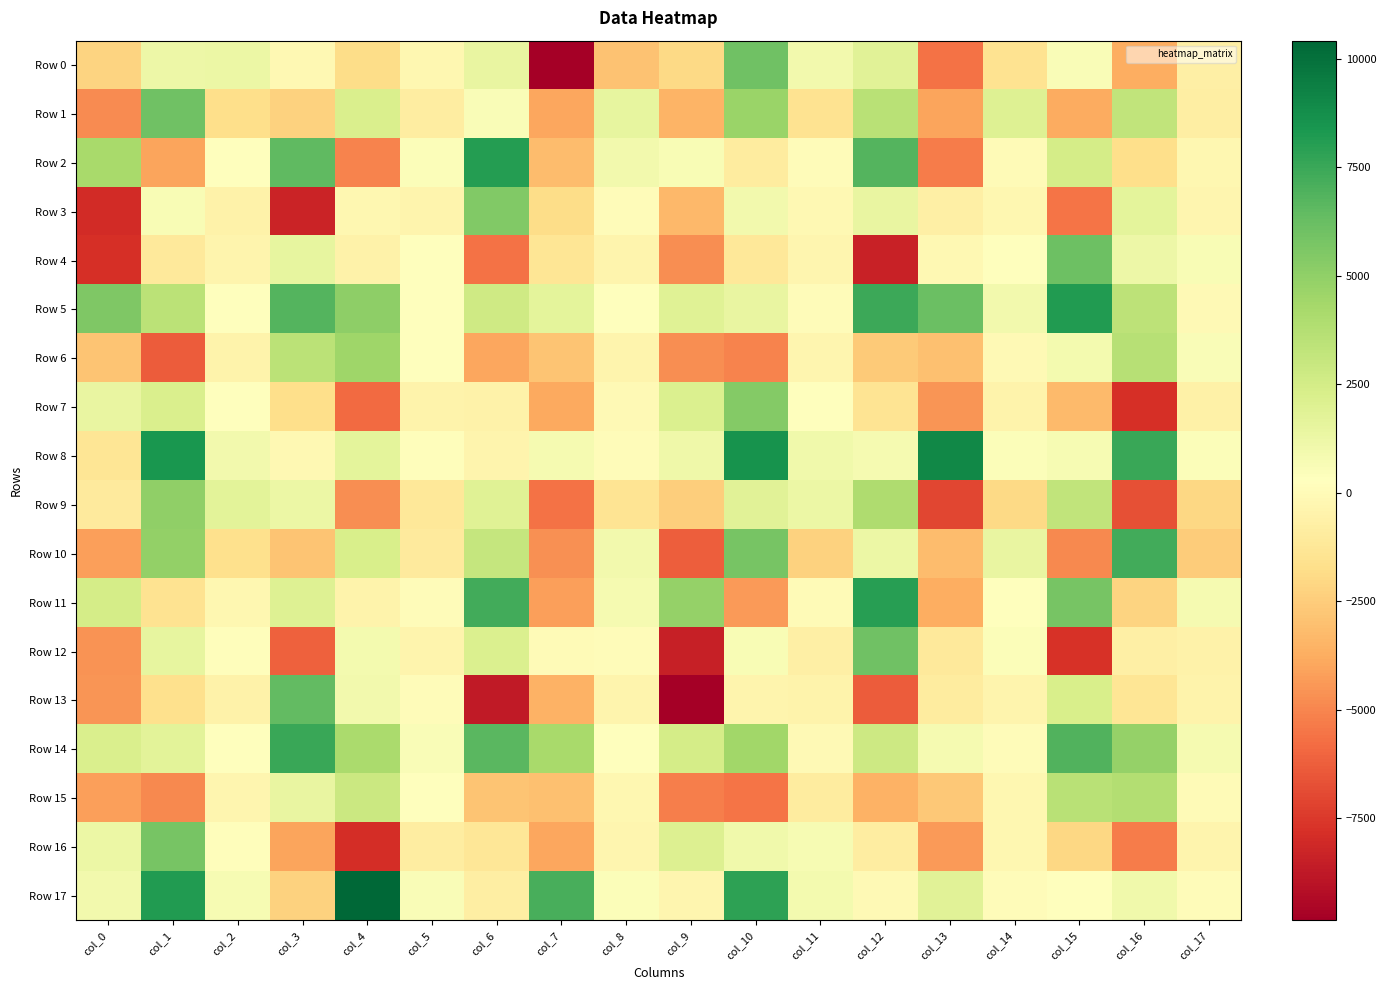

Reading right to left, list all the values displayed in this chart.

Row 0: col_17=-744.0	col_16=-3731.9	col_15=529.4	col_14=-1498.3	col_13=-5633.2	col_12=1826.8	col_11=928.2	col_10=6015.4	col_9=-1945.5	col_8=-2930.3	col_7=-9776.1	col_6=1444.8	col_5=-221.1	col_4=-1808.2	col_3=-146.0	col_2=1252.4	col_1=1221.0	col_0=-2235.8
Row 1: col_17=-795.4	col_16=3249.5	col_15=-3809.8	col_14=1967.7	col_13=-4010.7	col_12=3542.0	col_11=-1484.4	col_10=4651.2	col_9=-3447.5	col_8=1483.3	col_7=-3936.1	col_6=541.6	col_5=-865.3	col_4=2211.9	col_3=-2313.8	col_2=-1733.5	col_1=5985.8	col_0=-4790.8
Row 2: col_17=-210.5	col_16=-1737.2	col_15=2441.5	col_14=-30.3	col_13=-5336.2	col_12=6781.4	col_11=119.1	col_10=-908.5	col_9=645.8	col_8=925.6	col_7=-3191.4	col_6=8042.4	col_5=446.9	col_4=-5030.3	col_3=6478.7	col_2=248.0	col_1=-4058.9	col_0=4235.9
Row 3: col_17=-326.3	col_16=1677.8	col_15=-5530.6	col_14=-214.8	col_13=-712.6	col_12=1411.9	col_11=-165.5	col_10=953.3	col_9=-3353.2	col_8=100.0	col_7=-1851.4	col_6=5463.4	col_5=-390.2	col_4=-208.7	col_3=-8287.8	col_2=-548.2	col_1=634.0	col_0=-8003.6
Row 4: col_17=641.1	col_16=1224.7	col_15=6117.0	col_14=268.7	col_13=-162.0	col_12=-8381.5	col_11=-332.2	col_10=-1219.9	col_9=-4745.3	col_8=-417.7	col_7=-1338.3	col_6=-5584.4	col_5=329.0	col_4=-536.9	col_3=1480.3	col_2=-370.5	col_1=-1101.5	col_0=-7837.4
Row 5: col_17=-100.6	col_16=3372.6	col_15=8171.0	col_14=924.4	col_13=6163.5	col_12=7438.2	col_11=78.2	col_10=1454.8	col_9=1869.3	col_8=311.6	col_7=1636.2	col_6=2685.6	col_5=284.9	col_4=5043.4	col_3=6821.8	col_2=305.7	col_1=3497.6	col_0=5525.2
Row 6: col_17=575.6	col_16=3625.5	col_15=879.2	col_14=-98.4	col_13=-3017.1	col_12=-2608.5	col_11=-334.9	col_10=-5098.6	col_9=-4711.1	col_8=-401.0	col_7=-2856.4	col_6=-3975.8	col_5=243.3	col_4=4491.0	col_3=3516.1	col_2=-442.6	col_1=-6358.1	col_0=-2829.4
Row 7: col_17=-655.7	col_16=-7838.0	col_15=-3279.0	col_14=-431.5	col_13=-4522.3	col_12=-1426.8	col_11=231.5	col_10=5381.5	col_9=2132.5	col_8=-56.2	col_7=-3875.8	col_6=-538.3	col_5=-442.3	col_4=-5866.9	col_3=-1767.9	col_2=286.3	col_1=2186.9	col_0=1395.5
Row 8: col_17=518.3	col_16=7543.6	col_15=713.6	col_14=464.9	col_13=9063.8	col_12=832.1	col_11=1010.9	col_10=8570.2	col_9=1139.1	col_8=46.3	col_7=780.6	col_6=-358.5	col_5=193.9	col_4=1696.6	col_3=-118.1	col_2=932.6	col_1=8395.2	col_0=-1358.6
Row 9: col_17=-2058.0	col_16=-6719.5	col_15=3223.1	col_14=-1973.2	col_13=-7076.7	col_12=3986.6	col_11=1252.5	col_10=1836.1	col_9=-2470.2	col_8=-1400.1	col_7=-5641.7	col_6=1917.8	col_5=-1156.7	col_4=-4761.0	col_3=1298.6	col_2=1724.2	col_1=4977.3	col_0=-1048.2
Row 10: col_17=-2519.8	col_16=7319.0	col_15=-4916.4	col_14=1404.7	col_13=-3178.1	col_12=1296.7	col_11=-2271.0	col_10=5811.7	col_9=-6250.5	col_8=925.0	col_7=-4684.7	col_6=3063.7	col_5=-1048.1	col_4=2279.8	col_3=-2878.7	col_2=-1663.6	col_1=4889.1	col_0=-4184.5
Row 11: col_17=794.0	col_16=-2222.7	col_15=5754.5	col_14=338.7	col_13=-3693.3	col_12=7970.2	col_11=-6.6	col_10=-4380.7	col_9=4793.5	col_8=758.7	col_7=-4180.5	col_6=7275.0	col_5=121.5	col_4=-494.2	col_3=1945.2	col_2=-227.3	col_1=-1536.5	col_0=2462.3
Row 12: col_17=-531.6	col_16=-689.5	col_15=-7769.4	col_14=445.6	col_13=-1131.9	col_12=6037.4	col_11=-721.8	col_10=598.1	col_9=-8436.0	col_8=122.0	col_7=43.0	col_6=2169.1	col_5=-352.5	col_4=859.3	col_3=-6197.6	col_2=188.4	col_1=1532.1	col_0=-4582.8
Row 13: col_17=-448.3	col_16=-1378.1	col_15=2279.1	col_14=-417.0	col_13=-975.7	col_12=-6310.6	col_11=-495.2	col_10=-408.5	col_9=-9850.9	col_8=-375.5	col_7=-3574.3	col_6=-8705.5	col_5=89.7	col_4=928.9	col_3=6415.3	col_2=-522.2	col_1=-1671.8	col_0=-4544.7
Row 14: col_17=788.4	col_16=4821.3	col_15=6858.8	col_14=92.3	col_13=827.4	col_12=2737.5	col_11=-78.1	col_10=4455.8	col_9=2471.0	col_8=283.7	col_7=4229.1	col_6=6634.5	col_5=580.8	col_4=4139.6	col_3=7489.4	col_2=294.1	col_1=1745.7	col_0=2250.2
Row 15: col_17=34.4	col_16=3783.1	col_15=3560.1	col_14=-219.4	col_13=-2705.0	col_12=-3549.4	col_11=-969.6	col_10=-5570.0	col_9=-5213.7	col_8=-226.0	col_7=-3002.4	col_6=-2819.0	col_5=240.6	col_4=2847.8	col_3=1468.2	col_2=-335.1	col_1=-4908.7	col_0=-4225.2
Row 16: col_17=-378.2	col_16=-5318.4	col_15=-2093.4	col_14=-258.1	col_13=-4345.4	col_12=-833.1	col_11=686.8	col_10=1013.9	col_9=2095.0	col_8=-351.0	col_7=-3972.2	col_6=-1293.8	col_5=-901.7	col_4=-7880.8	col_3=-4065.1	col_2=174.7	col_1=5752.6	col_0=1300.4
Row 17: col_17=96.7	col_16=1008.1	col_15=332.1	col_14=77.9	col_13=1791.0	col_12=-56.1	col_11=871.9	col_10=7874.0	col_9=-309.0	col_8=456.6	col_7=7165.6	col_6=-814.1	col_5=578.1	col_4=10413.3	col_3=-2267.0	col_2=677.3	col_1=8172.1	col_0=982.0